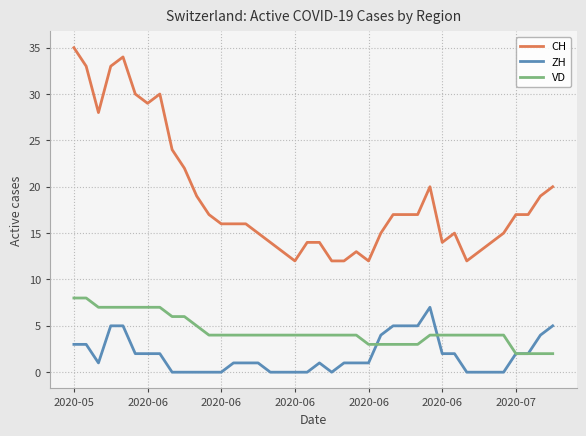

How many lines are shown in the chart?

3